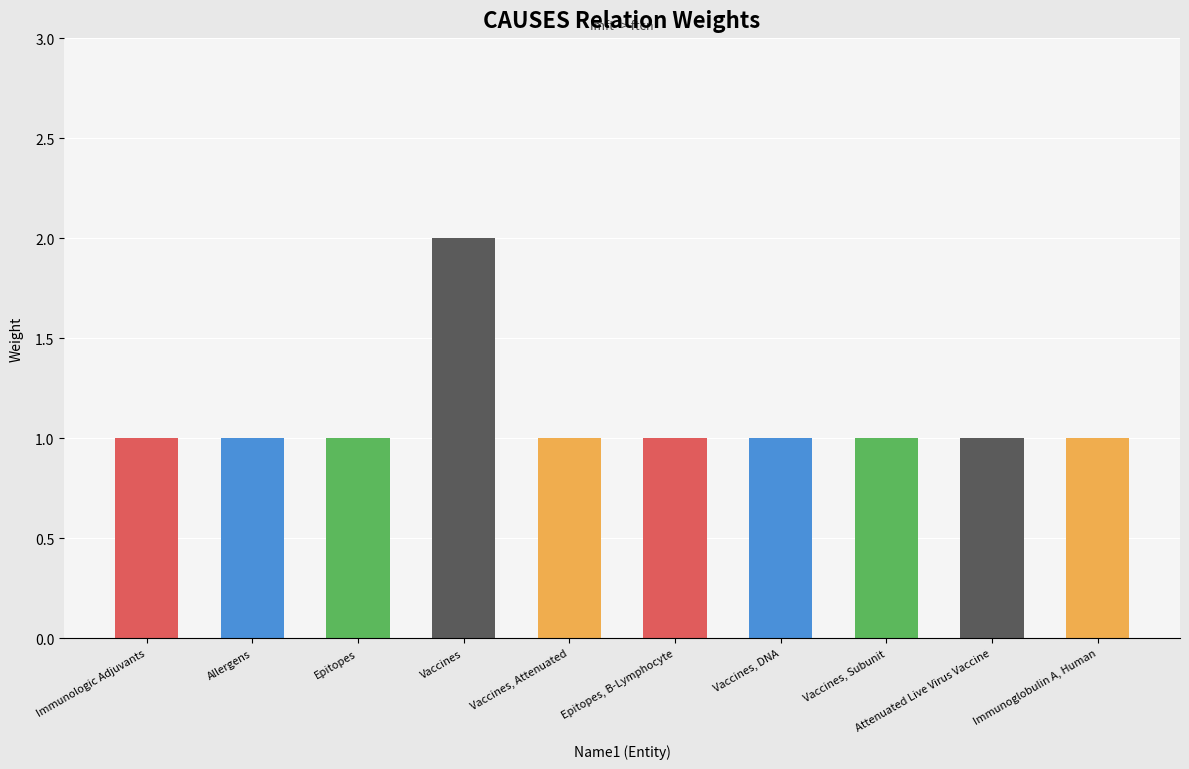

The chart shows a value of 0 at Allergens. True or false?

False